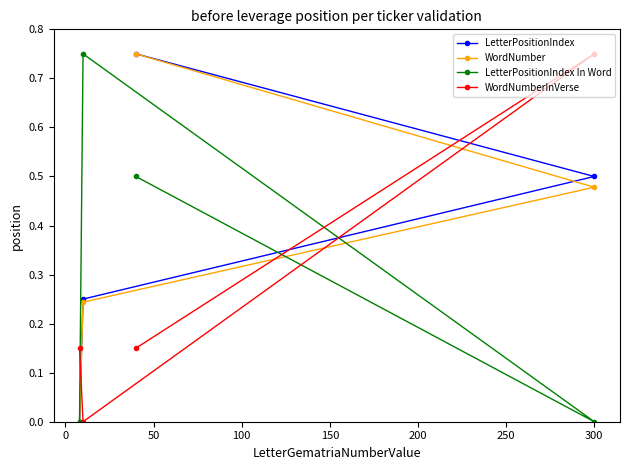

What are all the series names shown in the legend?

LetterPositionIndex, WordNumber, LetterPositionIndex In Word, WordNumberInVerse